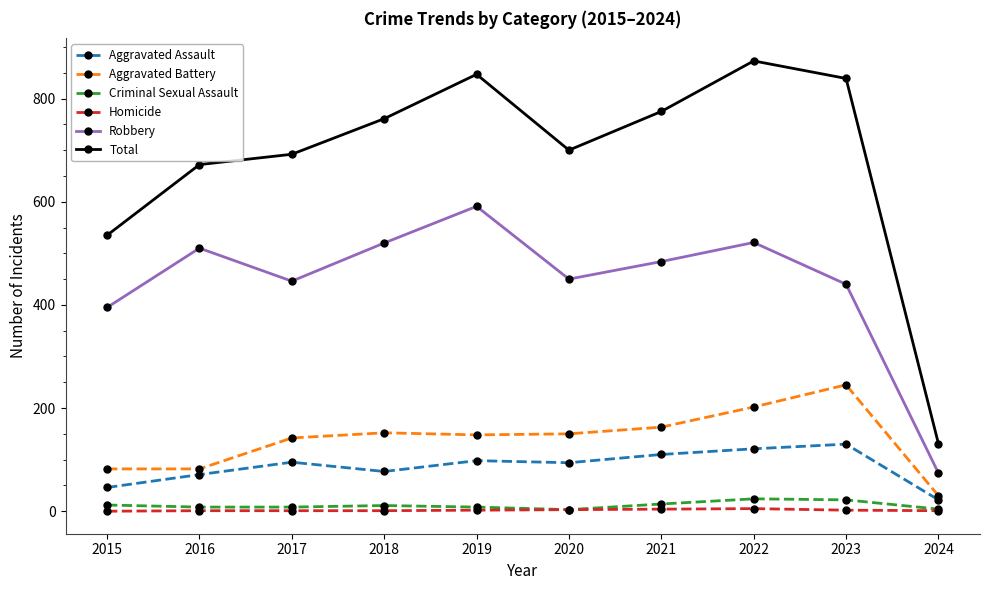

Which series has the largest range (max minus min)?

Total